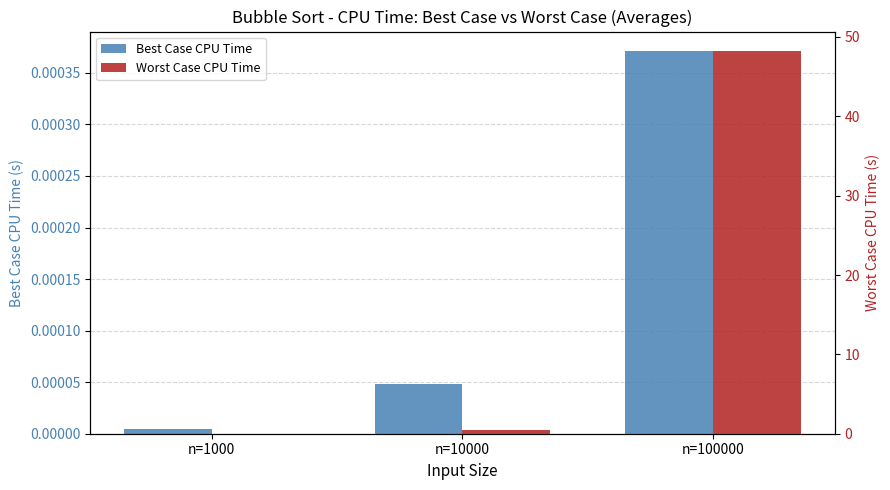

What value does the Worst Case CPU Time series have at n=10000?

0.5